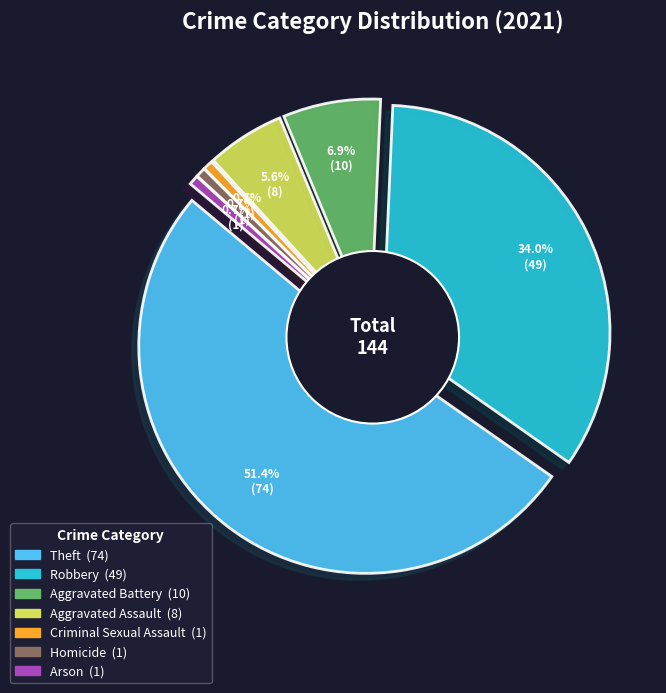

What is the largest slice in the pie chart?

Theft